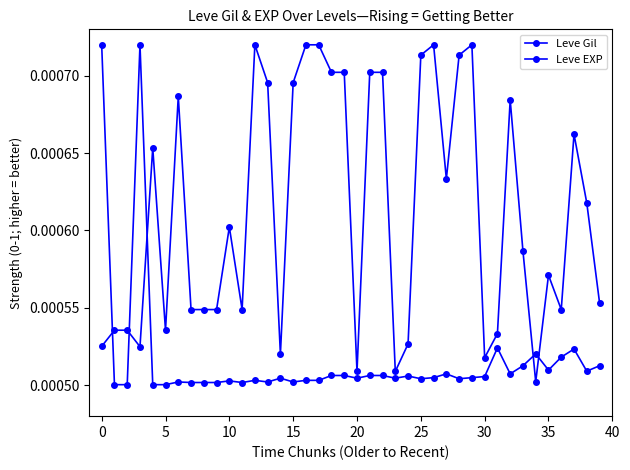

How many data points does each series have?

40